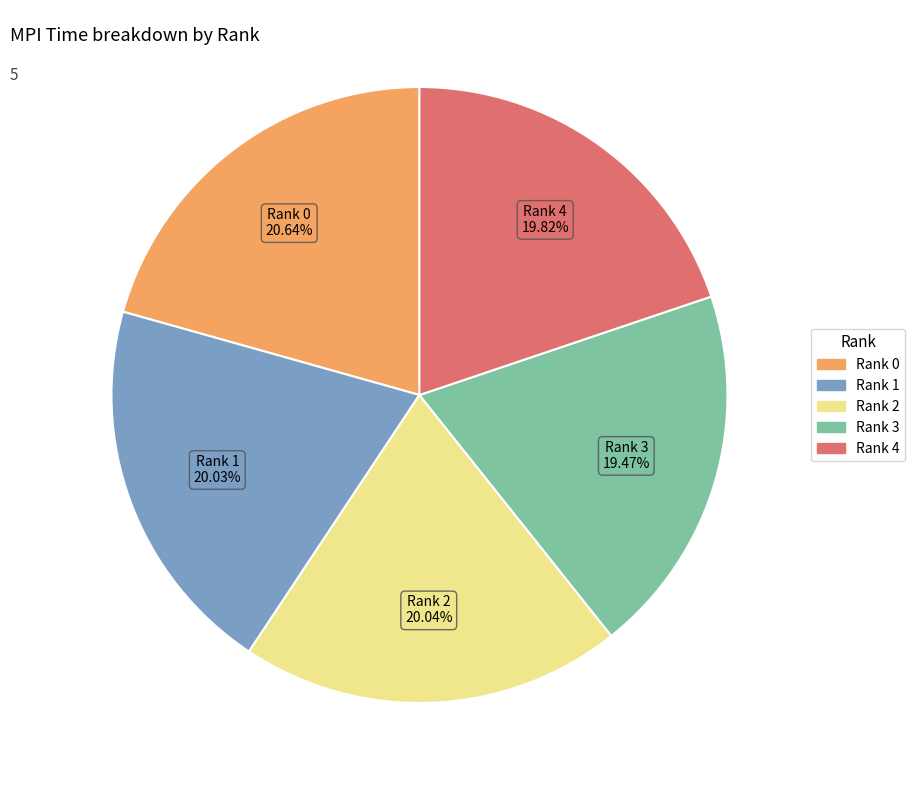

Is there any slice that represents more than half of the pie?

No